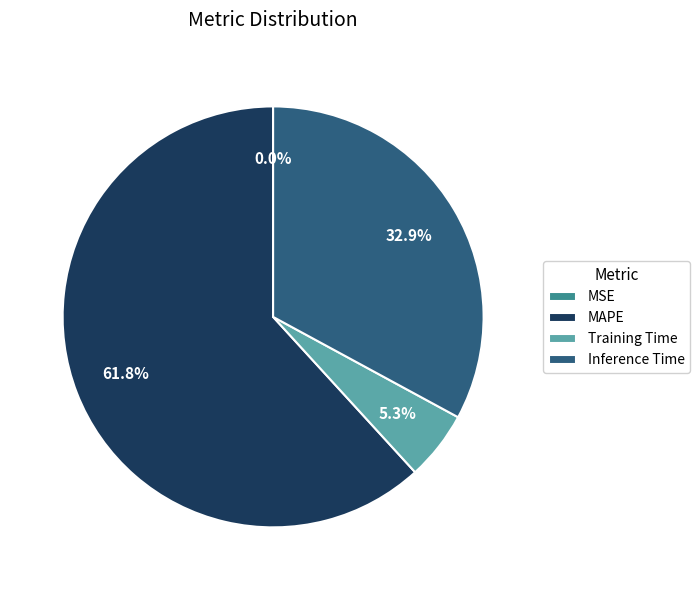

Do Training Time and MAPE together represent more than half of the pie?

Yes